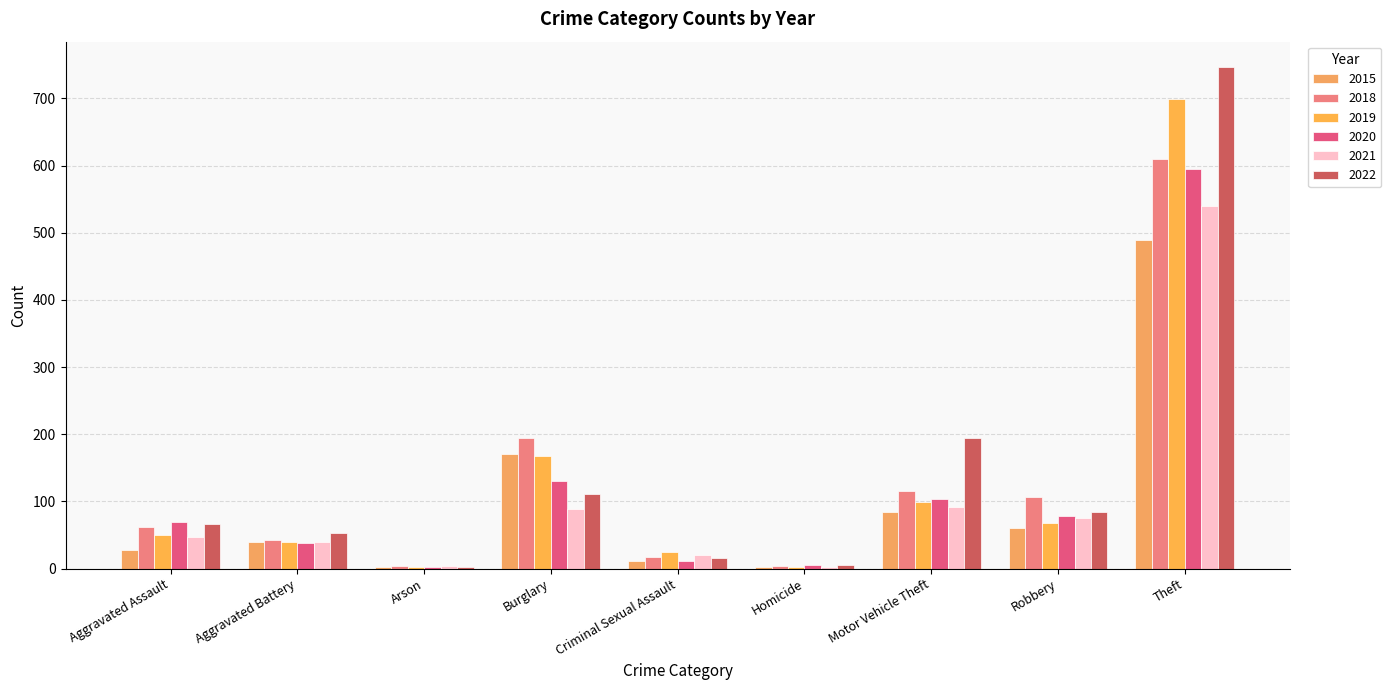

At which label does 2019 reach its peak?

Theft